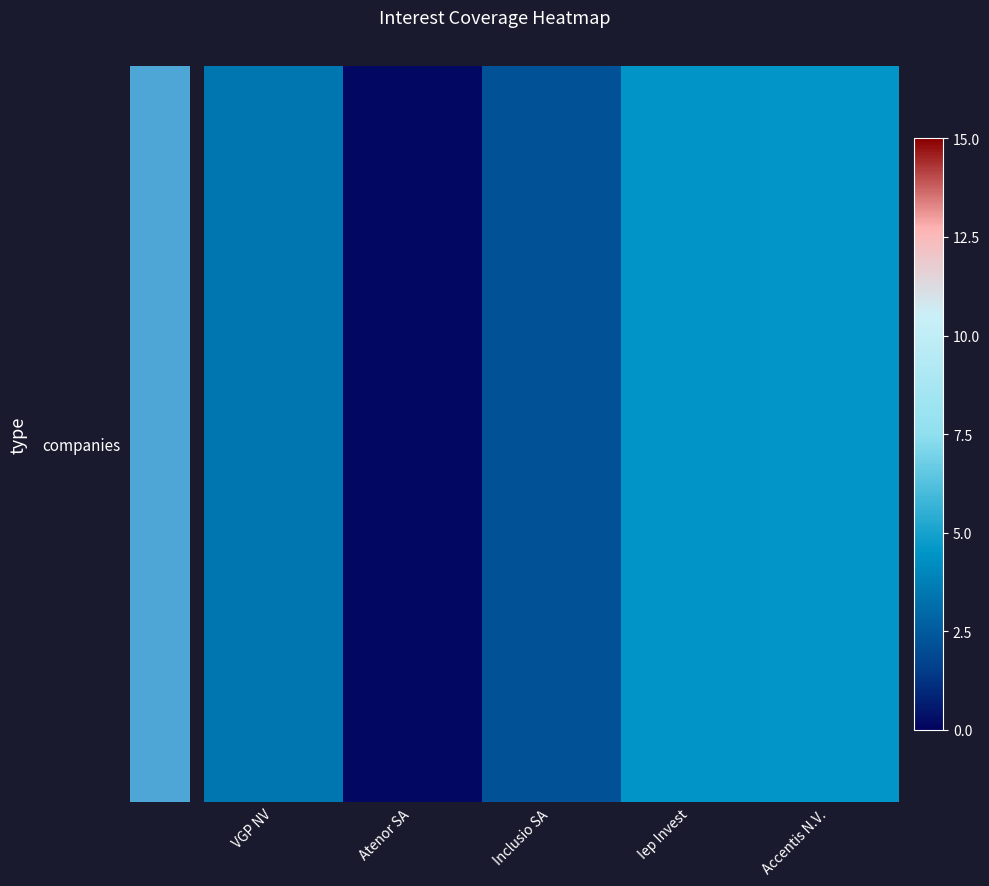

How many series are shown in this chart?

40